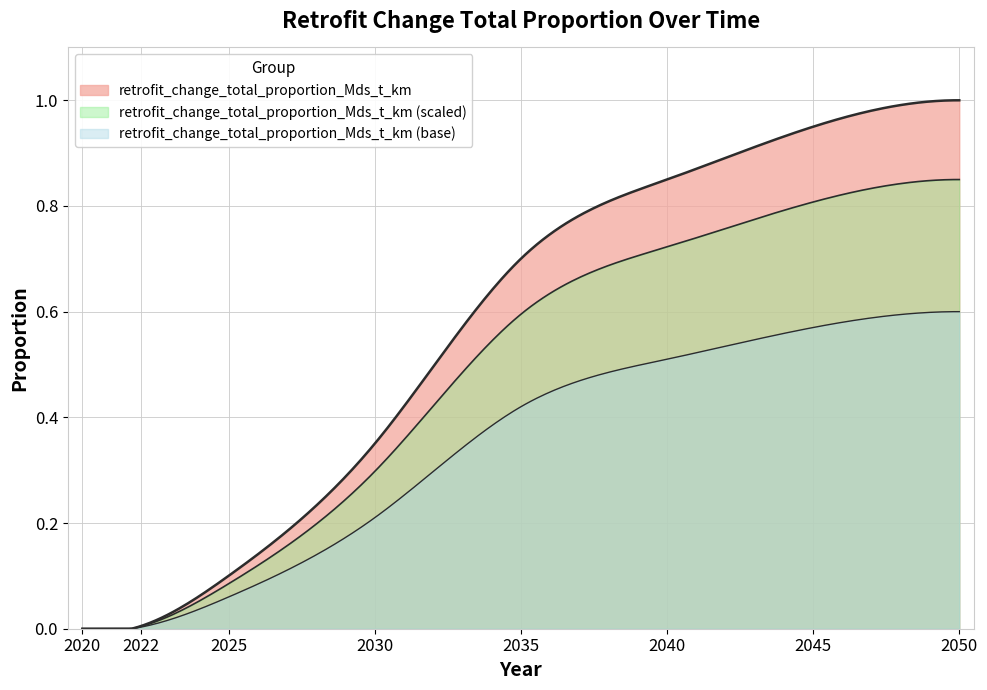

True or false: the data shows 0.0 at 2022.

False